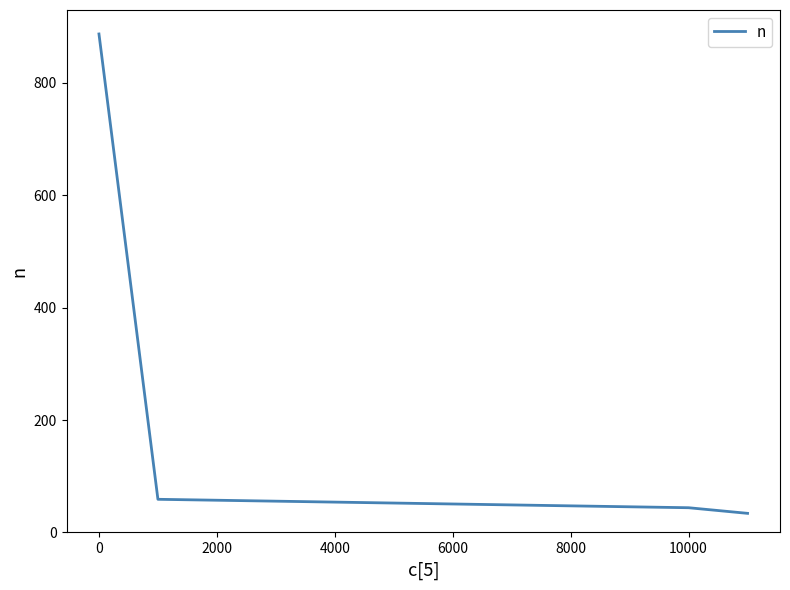

How many values are below 59?

2